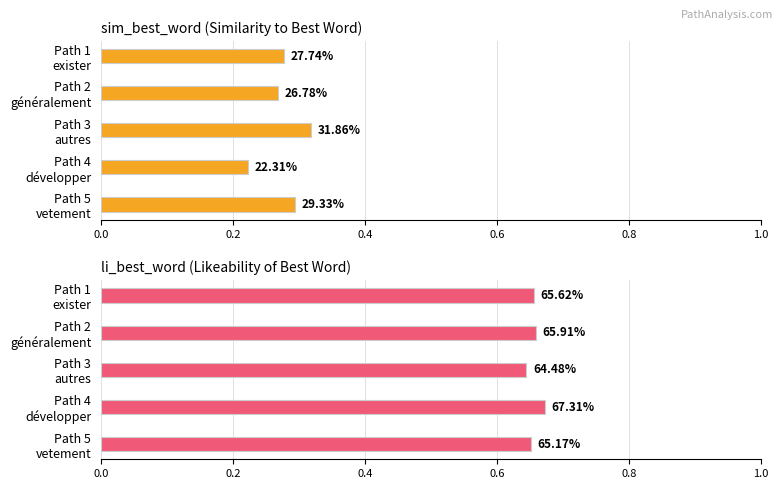

Does the chart contain stacked bars?

No